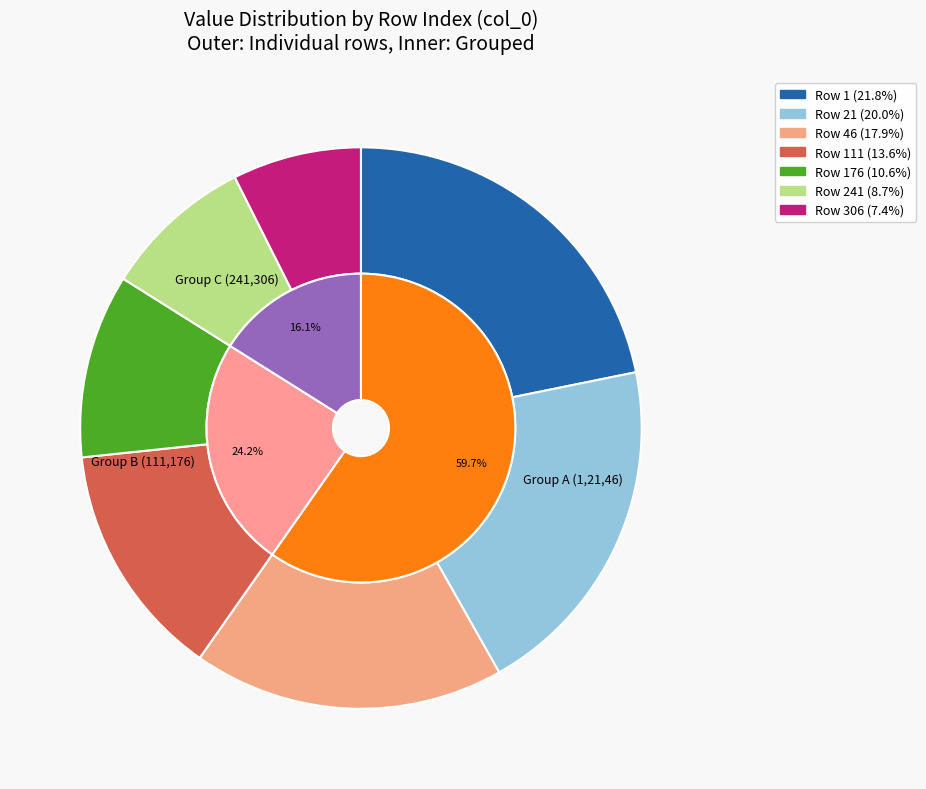

How many slices are in this pie chart?

7